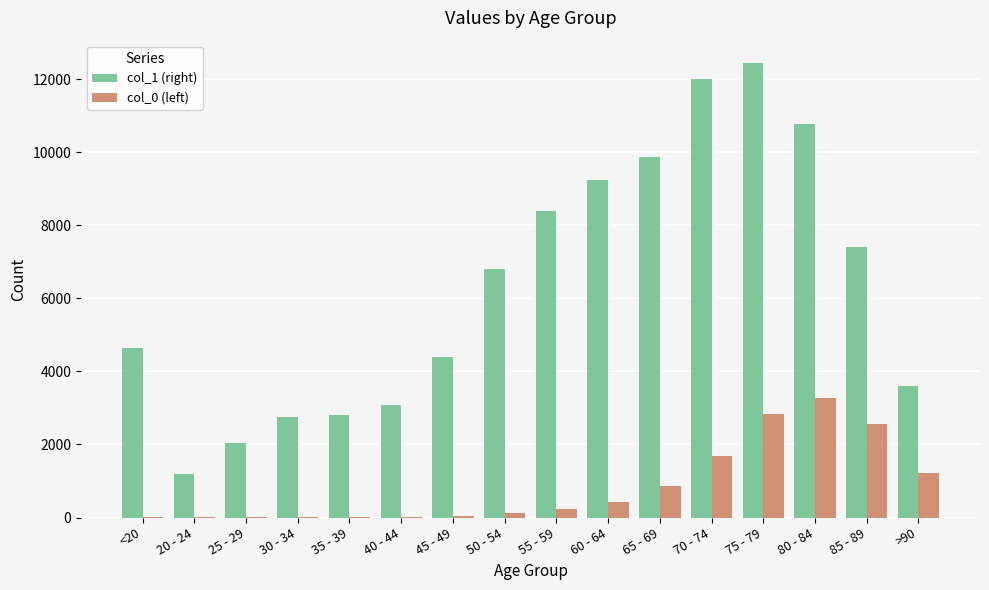

What value does the col_1 (right) series have at 55 - 59?

8400